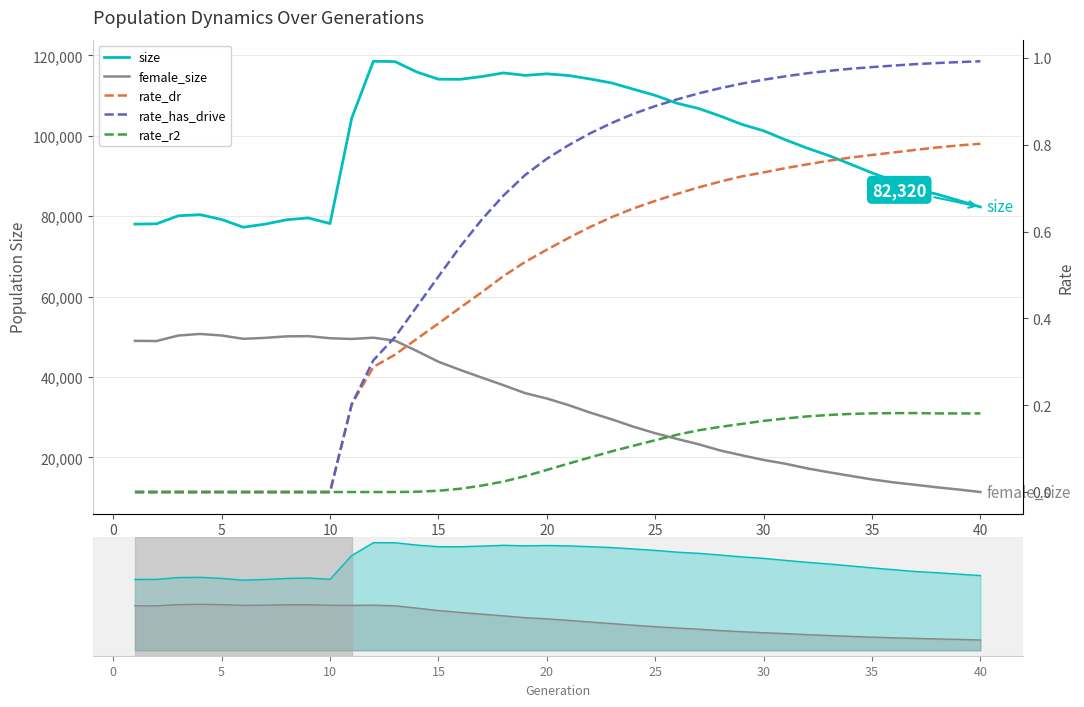

What is the difference between the second highest and second lowest values in the rate_has_drive series?

1.0